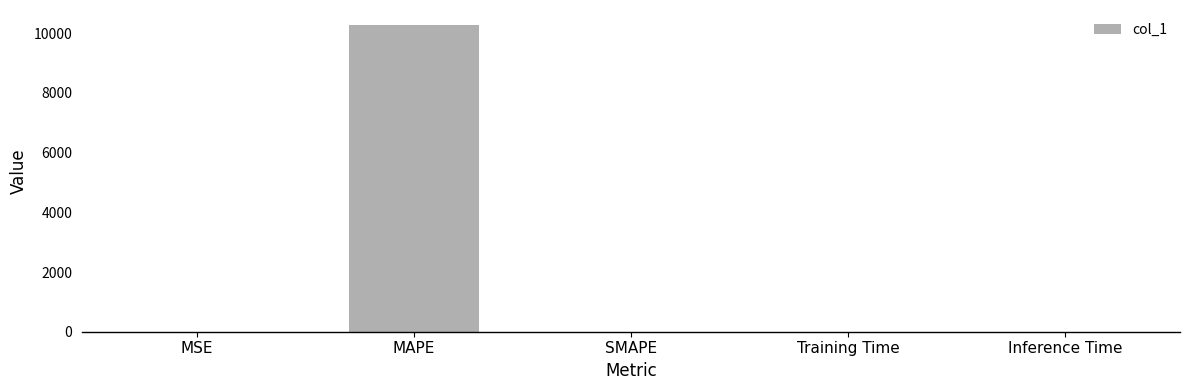

What is the greatest value displayed?

10265.8